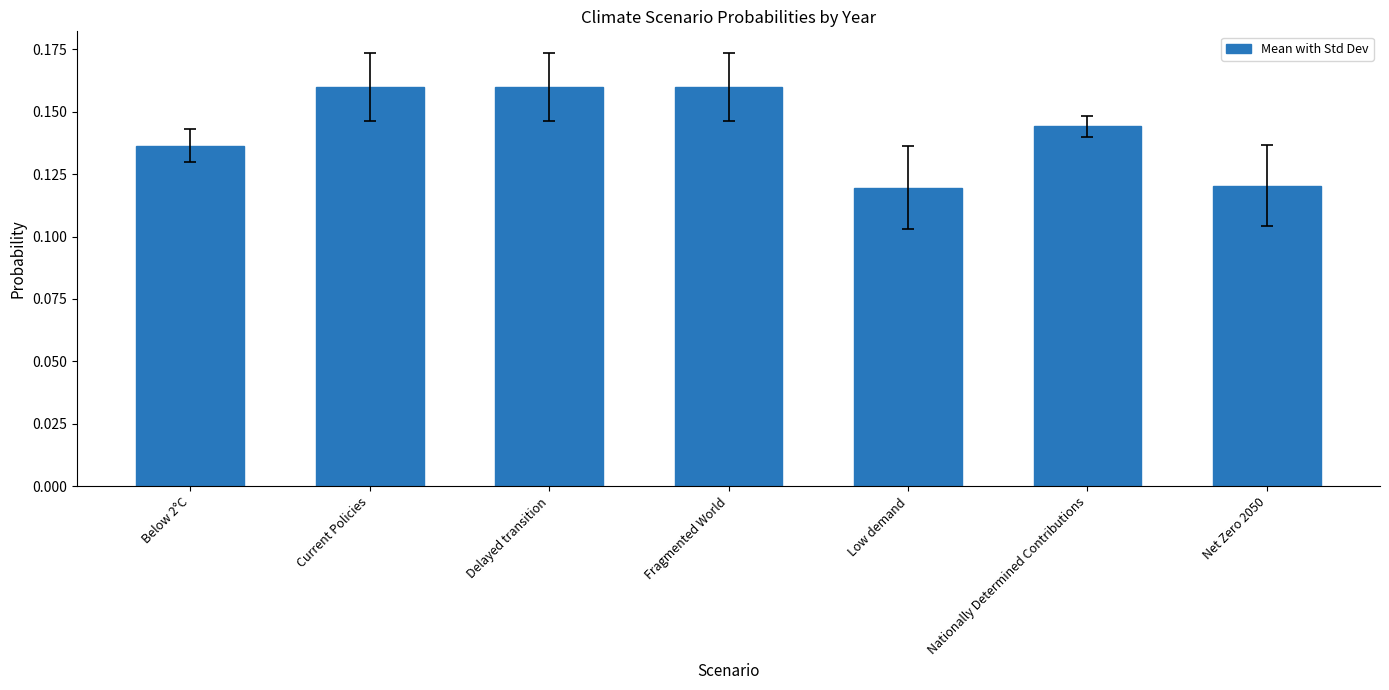

What is the label of the 6th bar from the left?

Nationally Determined Contributions